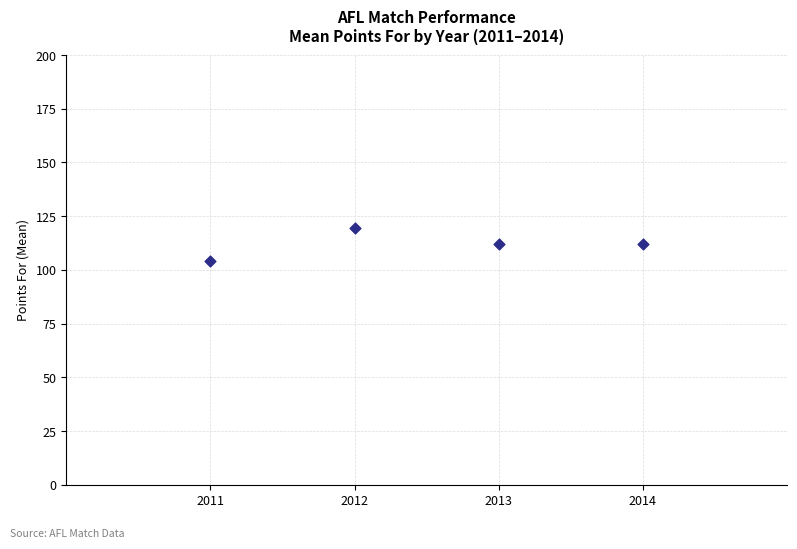

What is the average X value?

2012.5